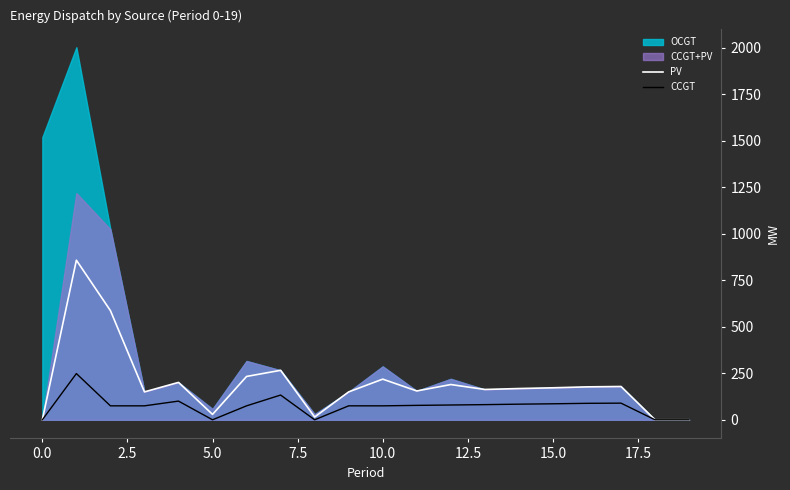

True or false: PV and CCGT cross at least once.

False